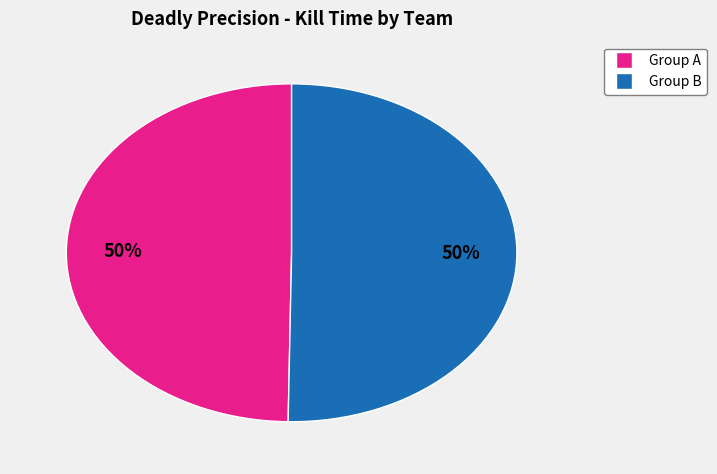

How many segments does this pie chart have?

2